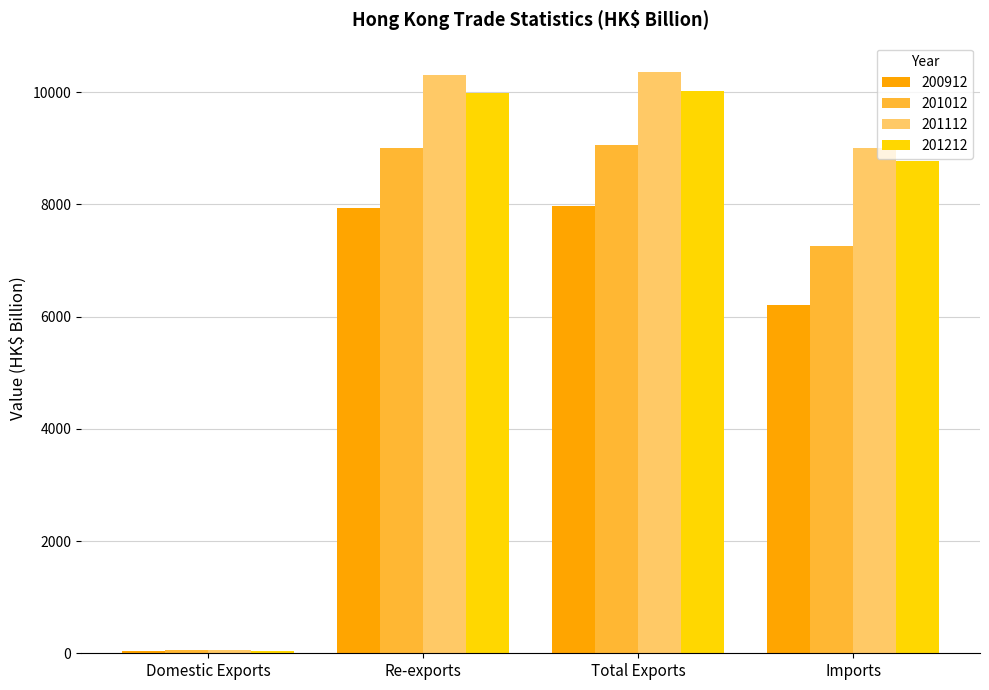

What is the lowest value of the 201212 series?

34.5